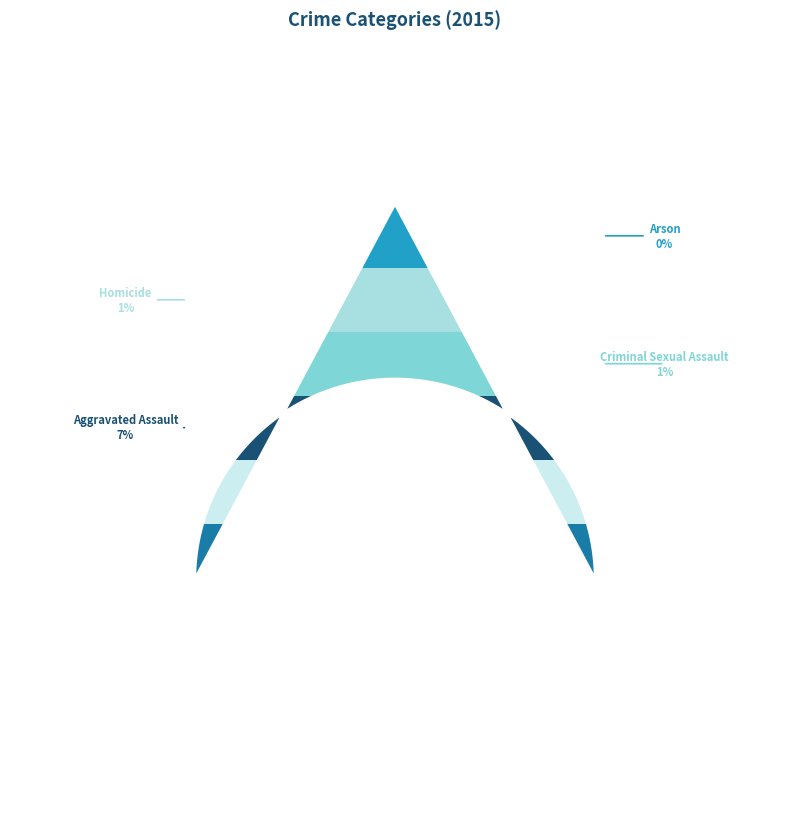

What percentage is the Burglary slice, to the nearest percent?

16%